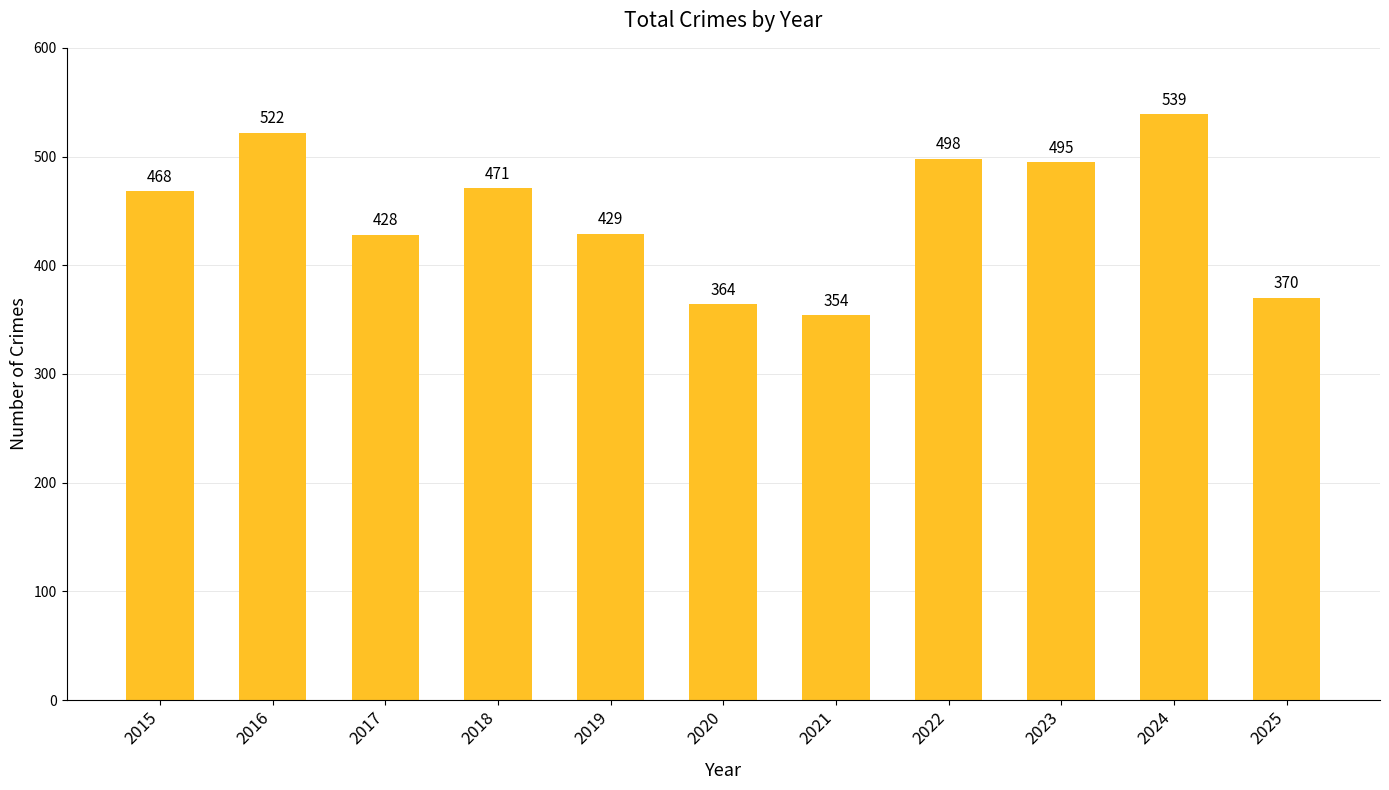

What is the difference between the maximum and minimum values?

185